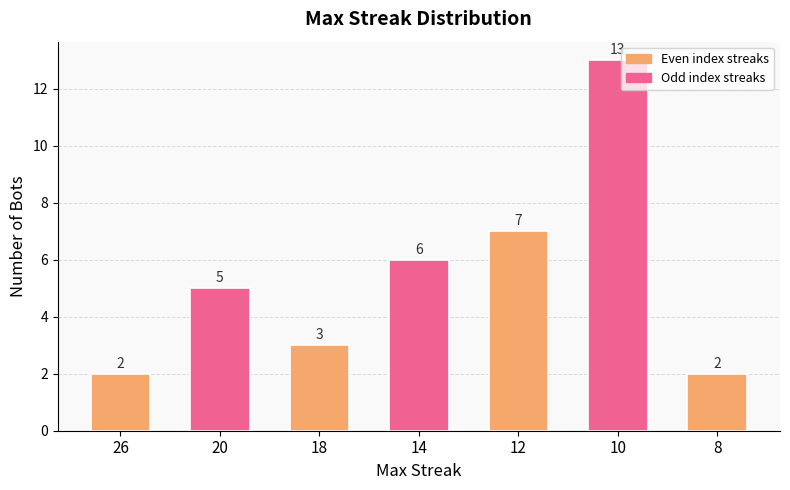

Which has a higher value, 12 or 10?

10